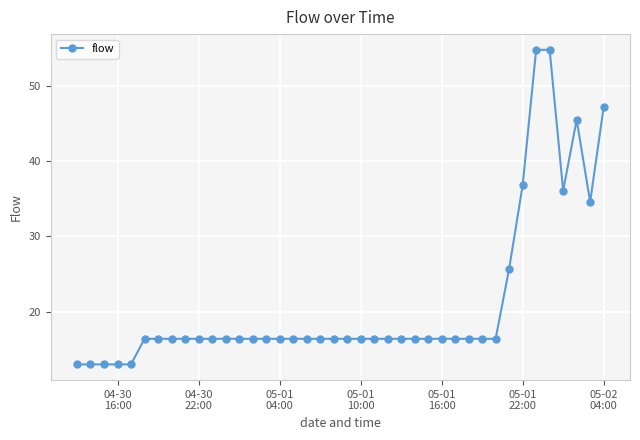

What is the difference between the maximum and second lowest values?

41.8